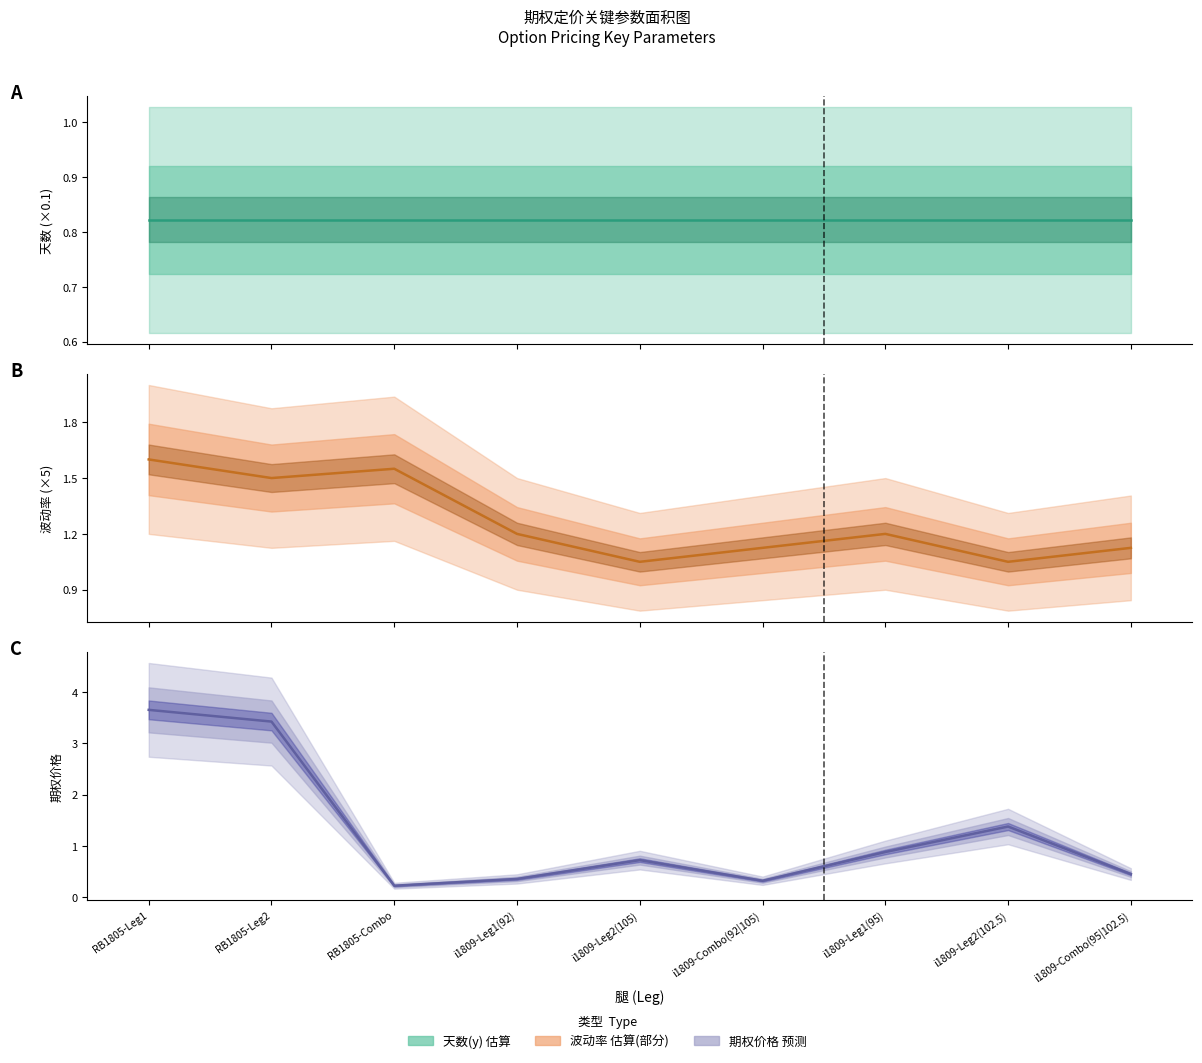

Which series has the largest total across all categories?

期权价格